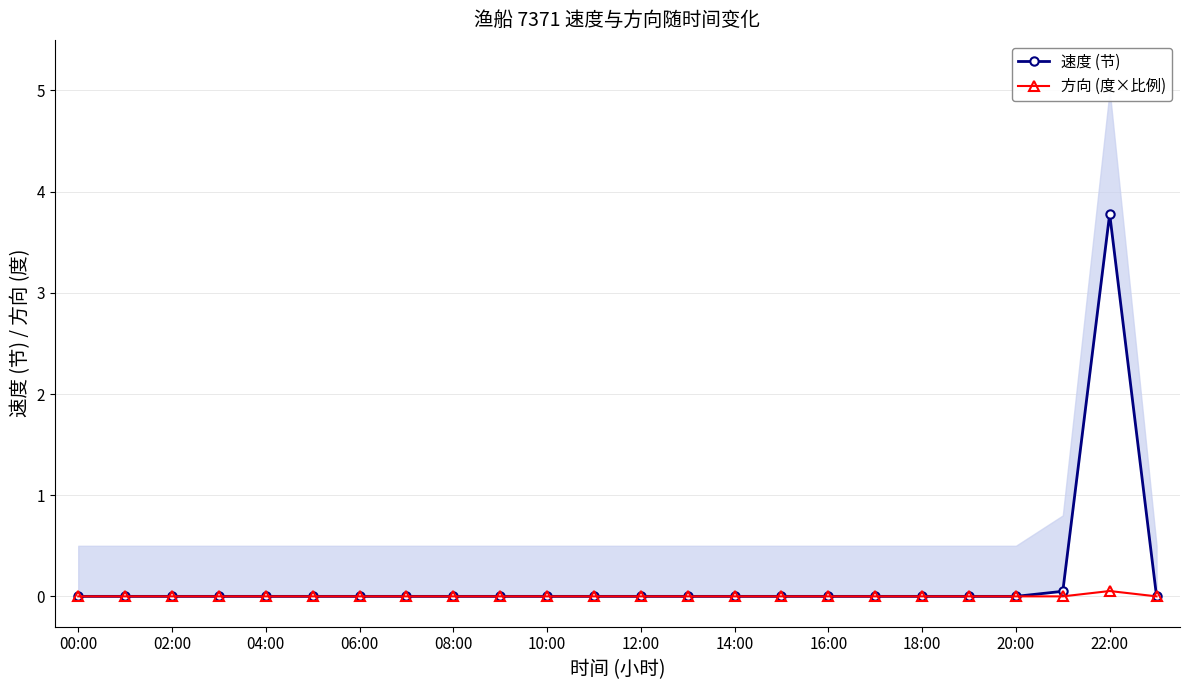

How many 方向 (度×比例) values are between 0 and 1?

24